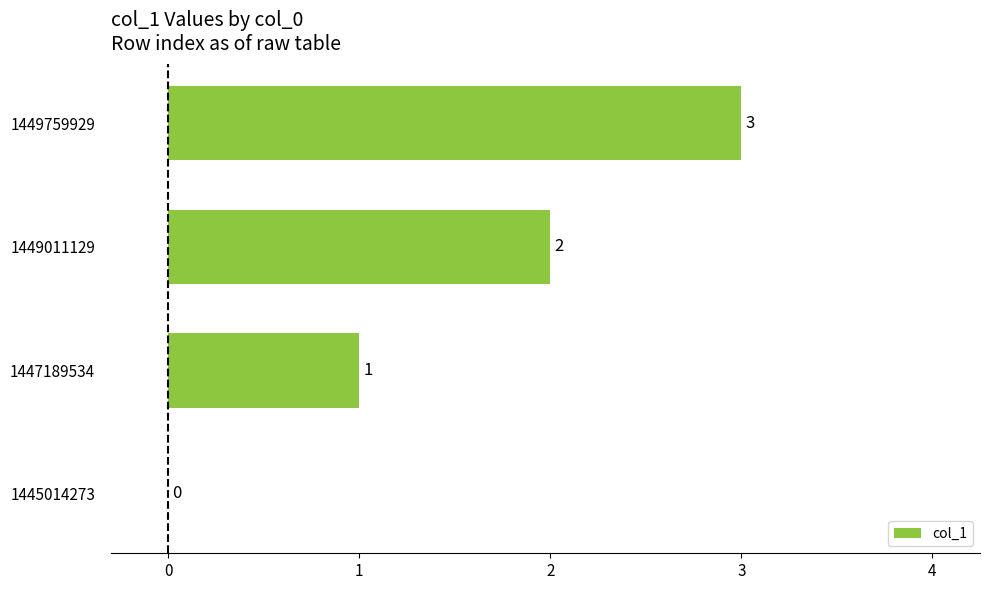

What is the greatest value displayed?

3